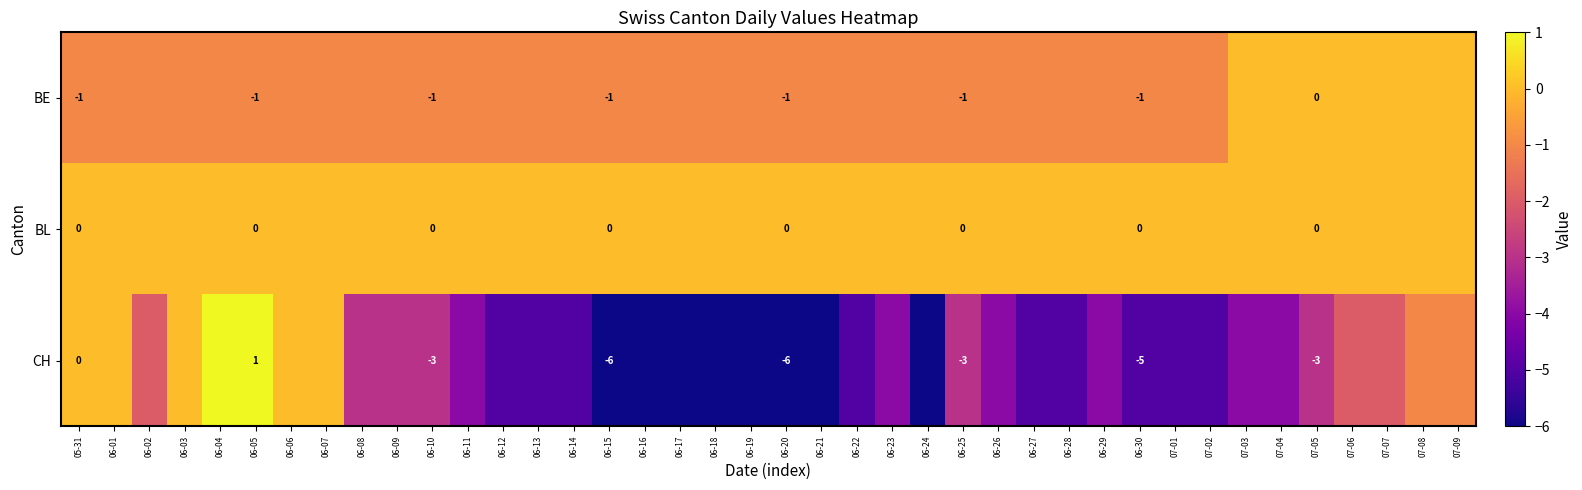

Which series has the widest spread of values?

CH